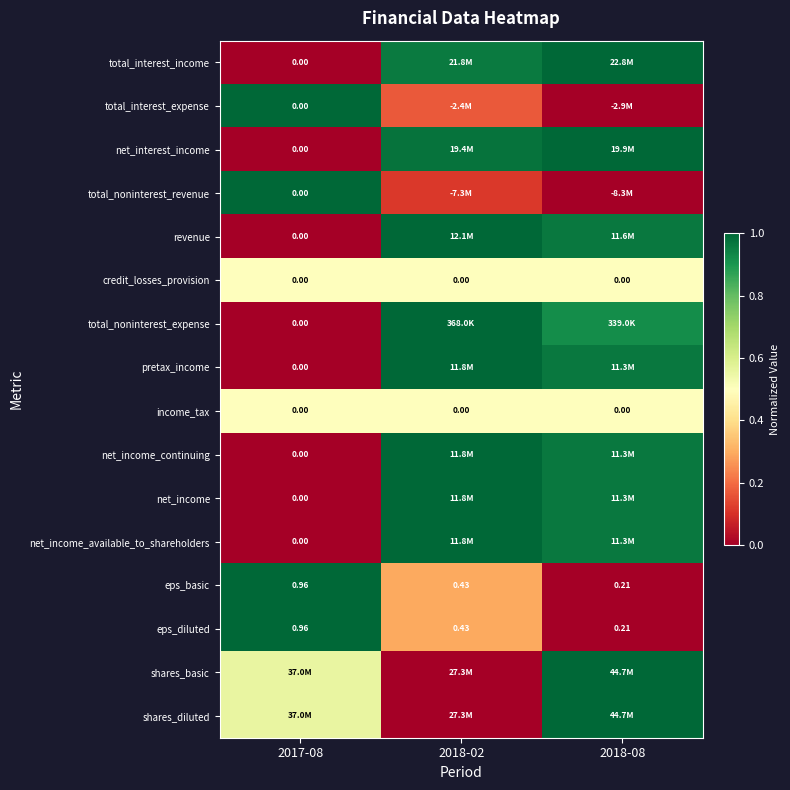

Where is total_interest_income nearest to the value 0?

2017-08